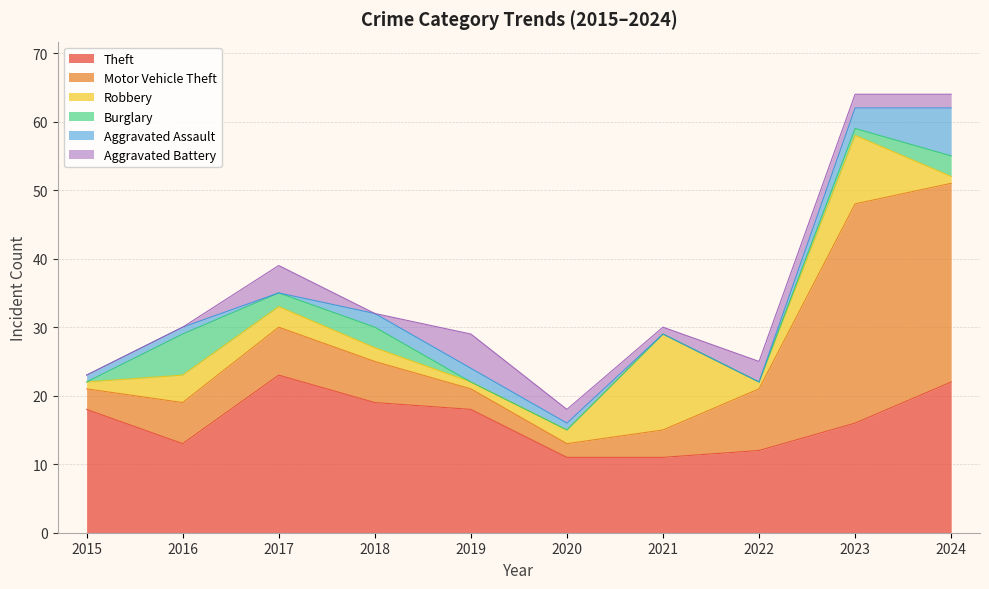

True or false: Aggravated Assault and Motor Vehicle Theft cross at least once.

False